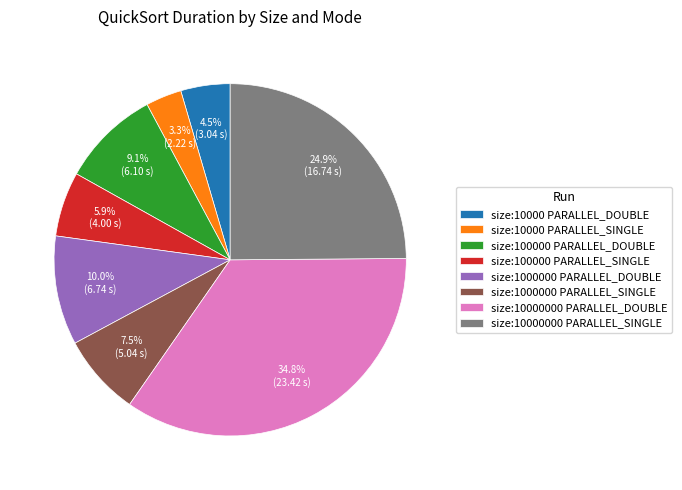

What percentage is the size:10000000 PARALLEL_DOUBLE slice, to the nearest percent?

35%